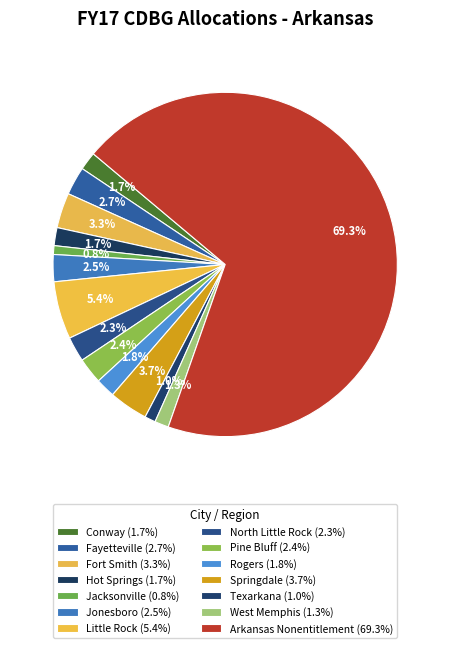

How many slices are in this pie chart?

14